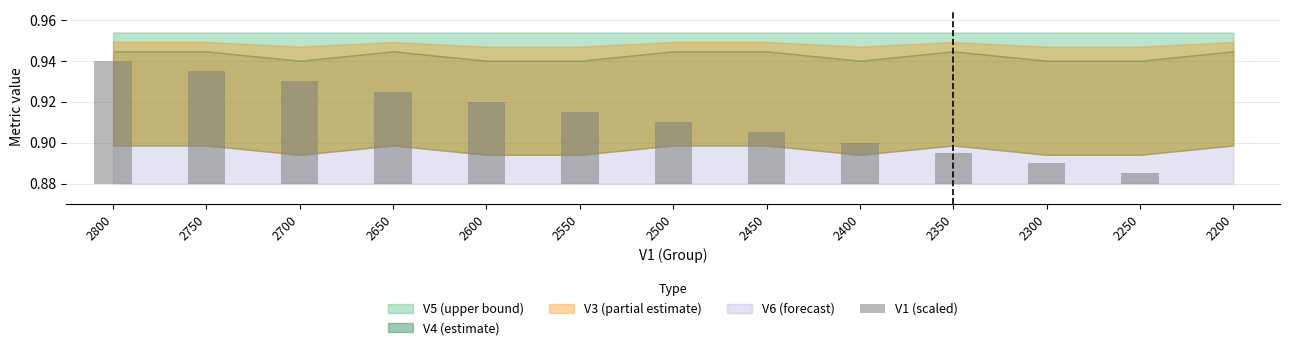

What value does the data have at 2700?

0.1